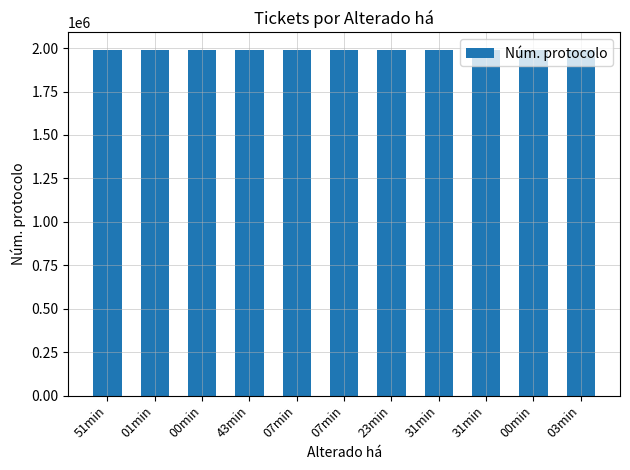

Between 07min and 00min, which is larger?

00min